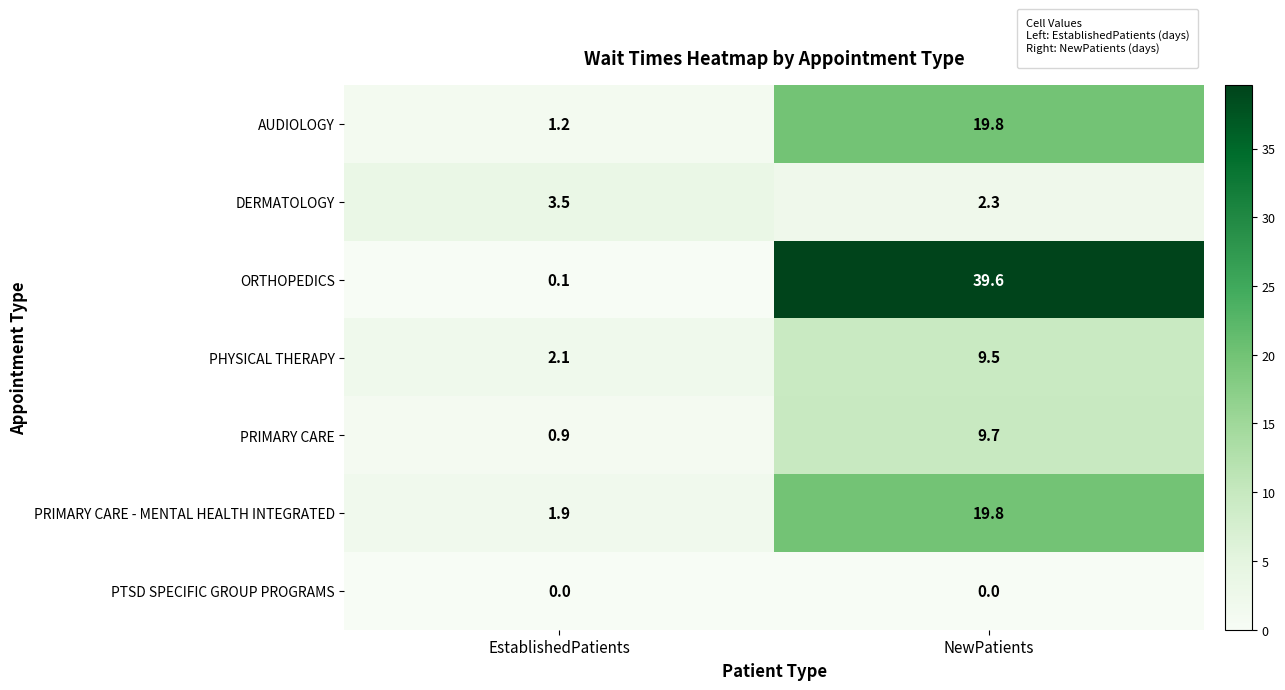

Which series has the largest total across all categories?

ORTHOPEDICS